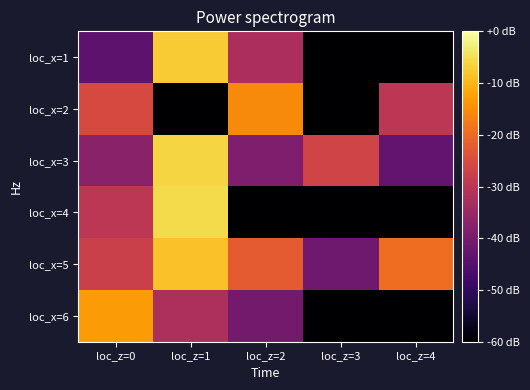

At loc_z=3, list the series in order from smallest to largest.

loc_x=1, loc_x=2, loc_x=4, loc_x=6, loc_x=5, loc_x=3